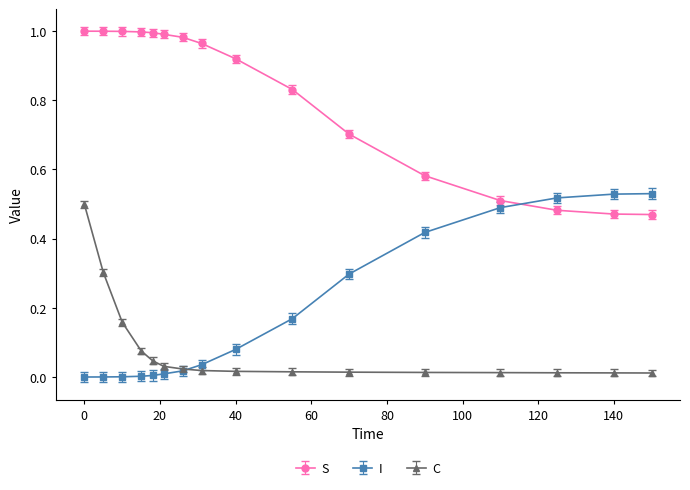

True or false: C and S cross at least once.

False